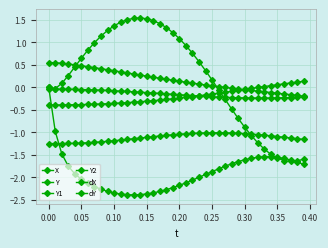

How many values in dY are below zero?

39